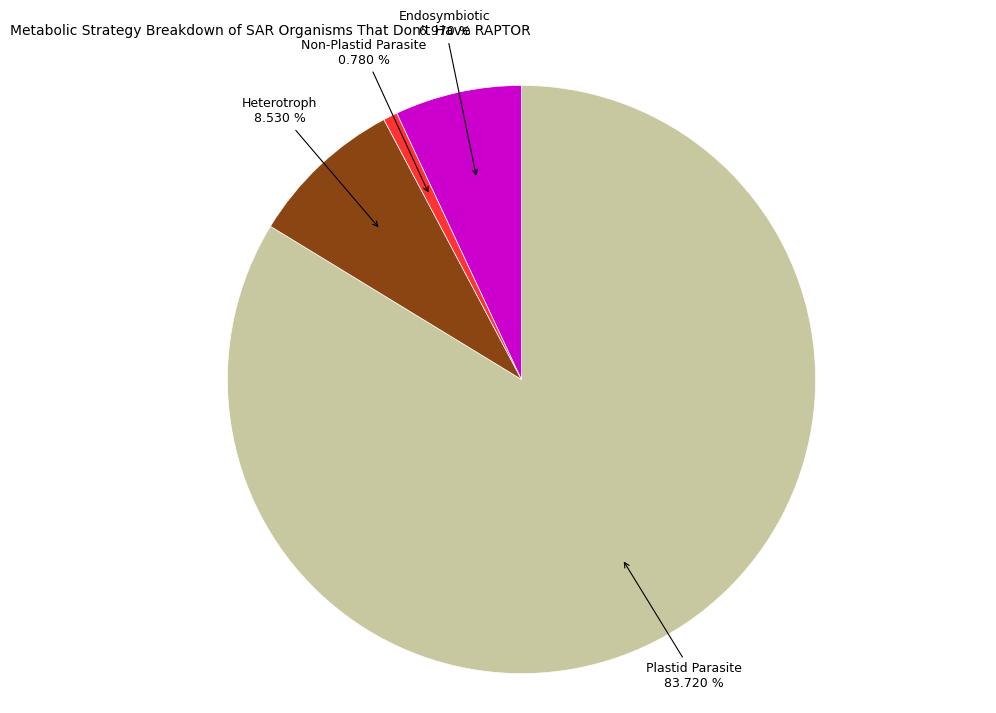

Which slice is the largest?

Plastid Parasite